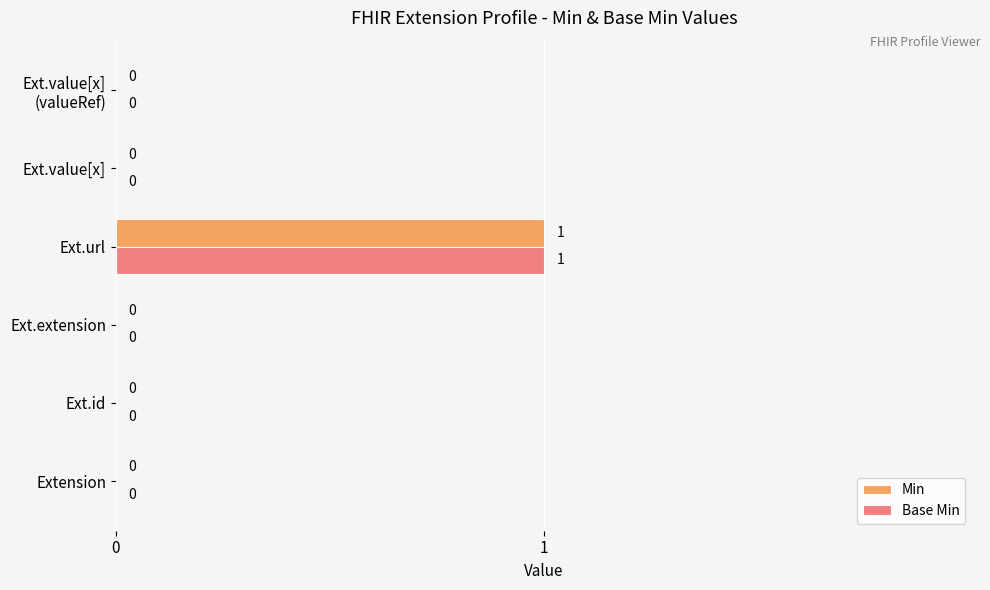

Which category has the highest value in the Min series?

Ext.url